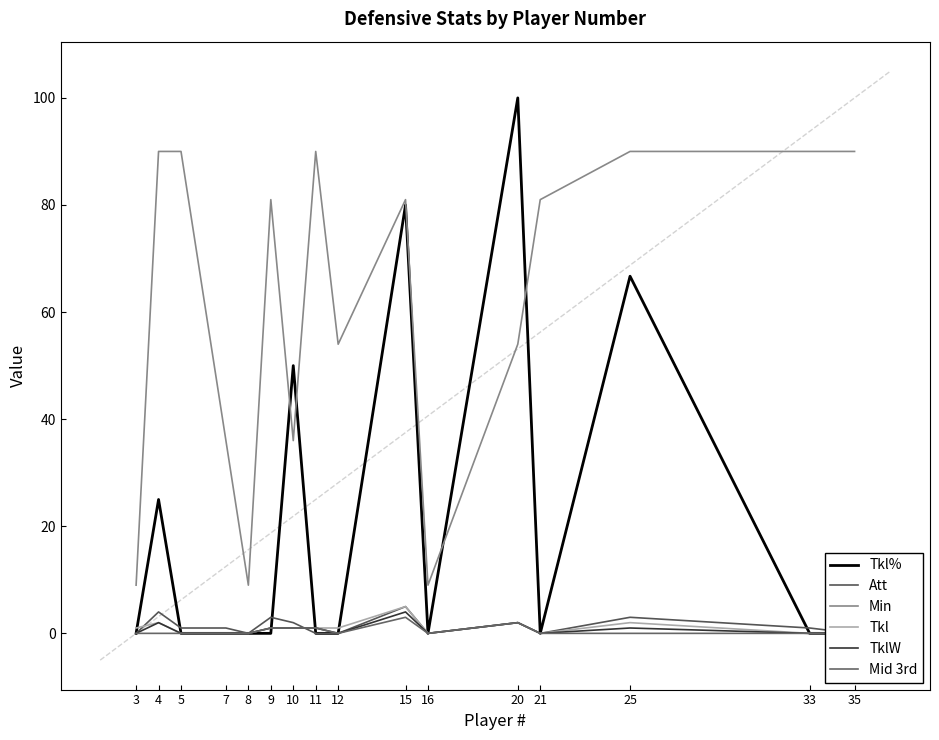

How many Min values are between 36 and 90?

13